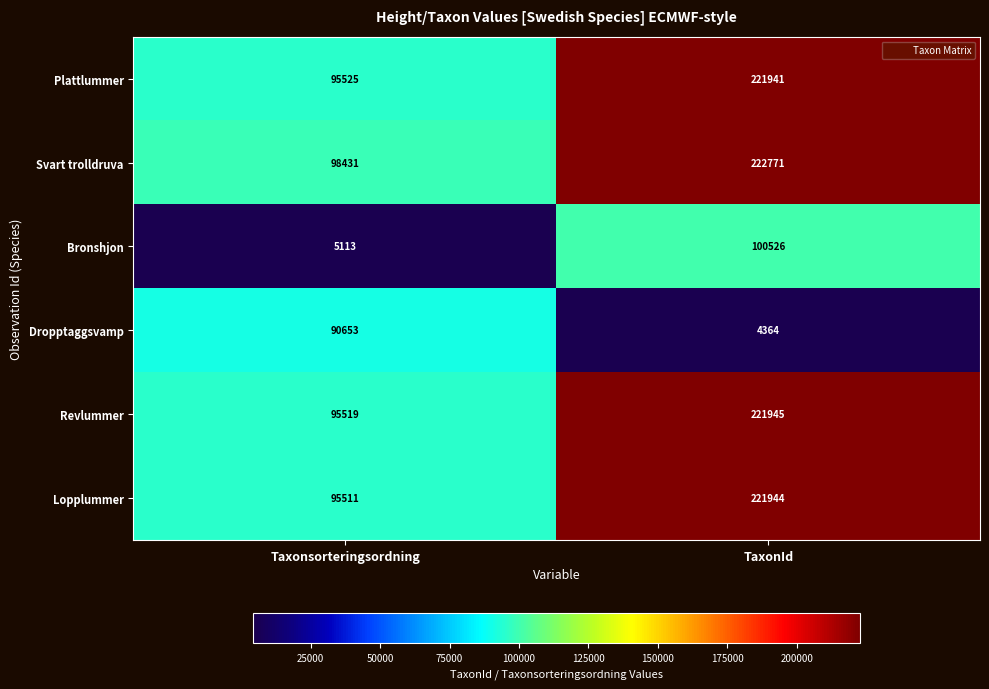

Read the Revlummer value at Taxonsorteringsordning, to the nearest 50.

95500